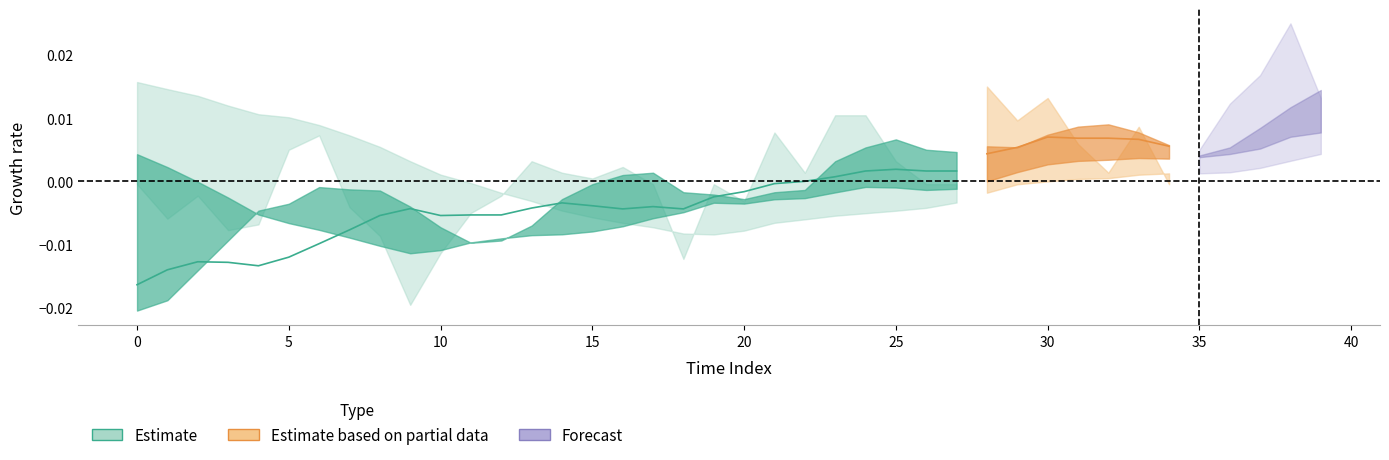

Which has a higher value, 36 or 30?

30